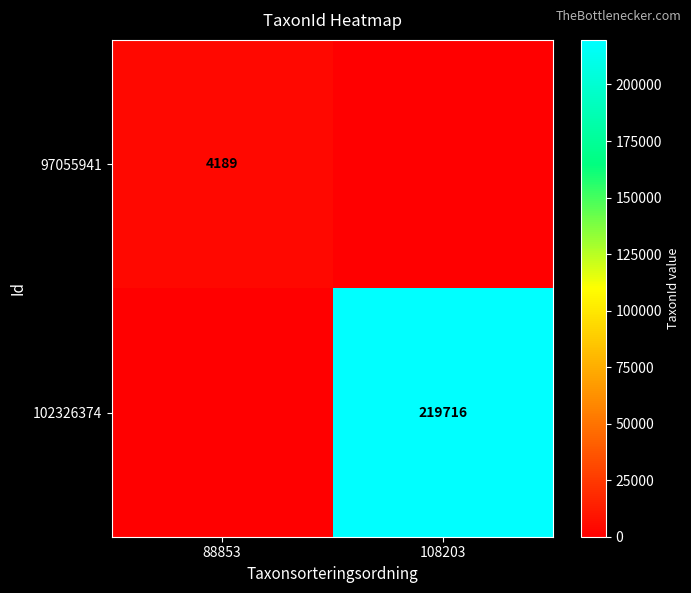

True or false: 97055941 has a value of 4189 at 88853.

True